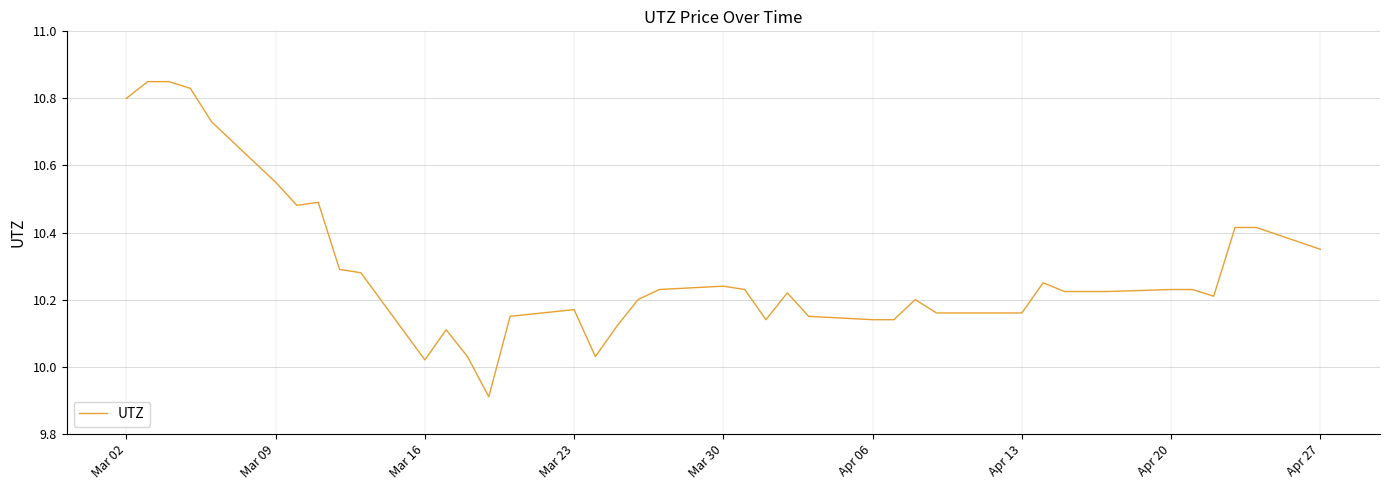

What is the difference between the maximum and minimum values?

0.9